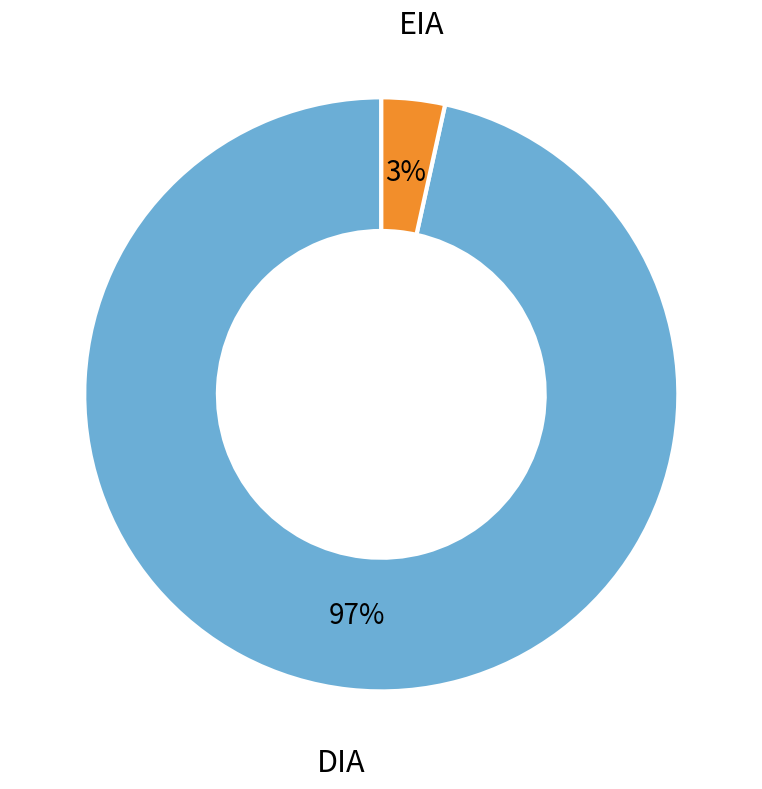

Which has a higher value, DIA or EIA?

DIA